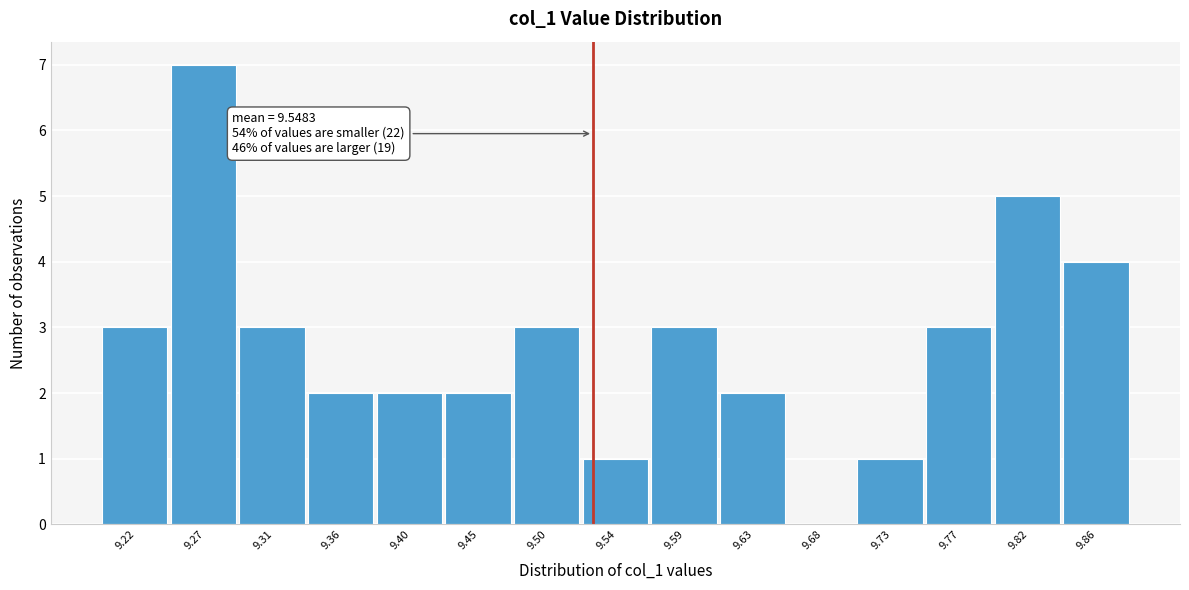

Reading right to left, what are all the values shown in this chart?

9.86=4	9.82=5	9.77=3	9.73=1	9.68=0	9.63=2	9.59=3	9.54=1	9.50=3	9.45=2	9.40=2	9.36=2	9.31=3	9.27=7	9.22=3